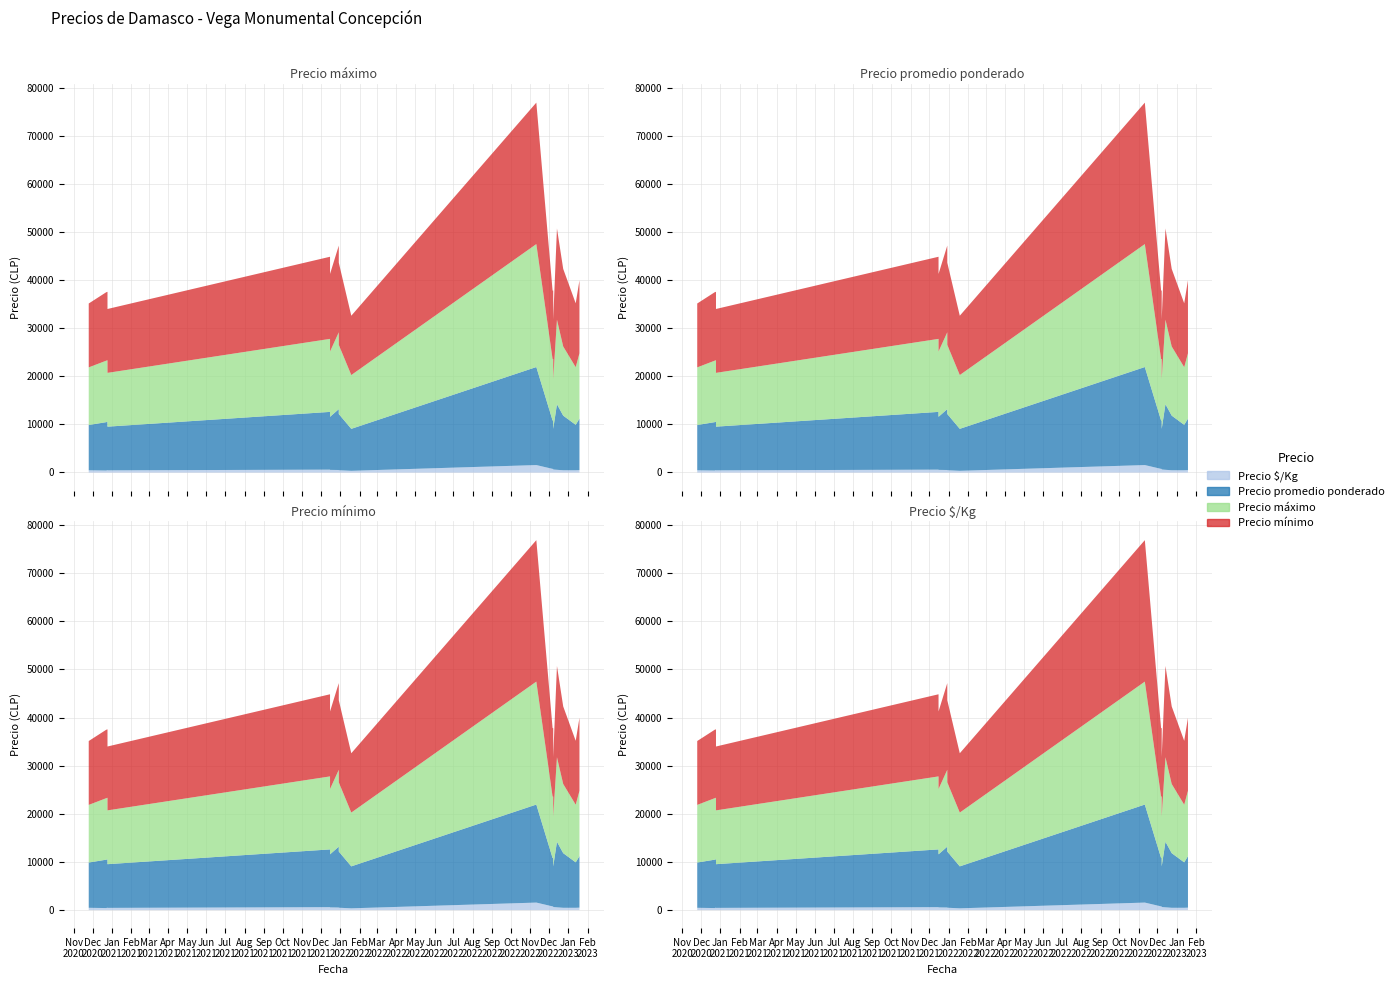

Between 2021-12-15 and 2021-12-29, which series saw the biggest shift?

Precio promedio ponderado